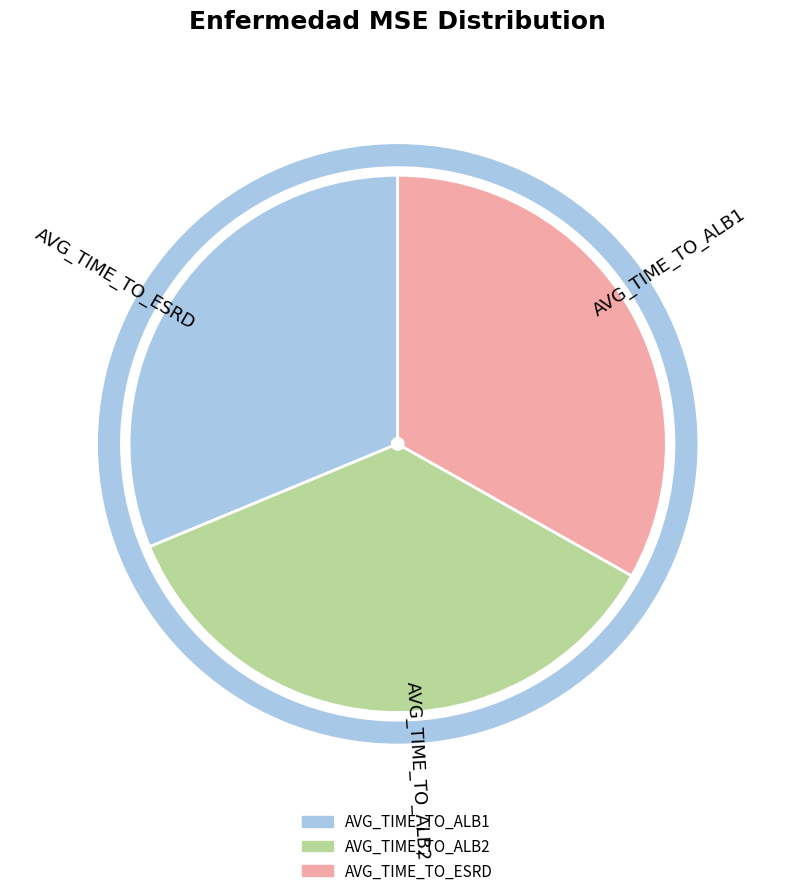

What is the total percentage of AVG_TIME_TO_ALB1 and AVG_TIME_TO_ALB2?

66.8%